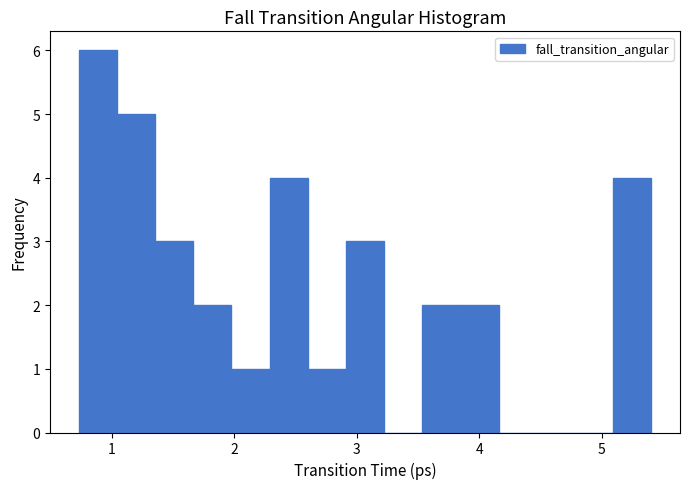

Read against the x-axis, roughly where is the centre of the tallest bar?

0.9